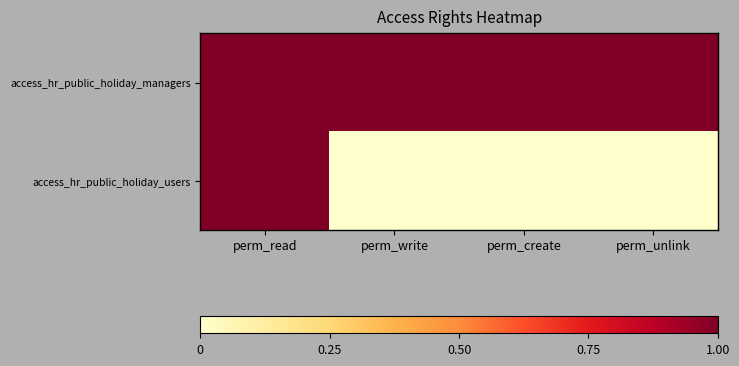

At which category does the chart reach its minimum across all series?

perm_write